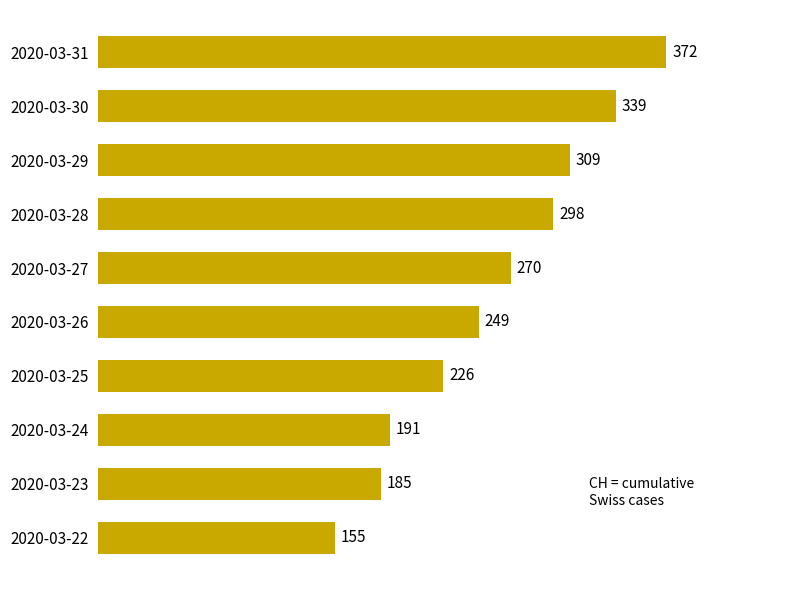

The value at 2020-03-26 is 114. True or false?

False